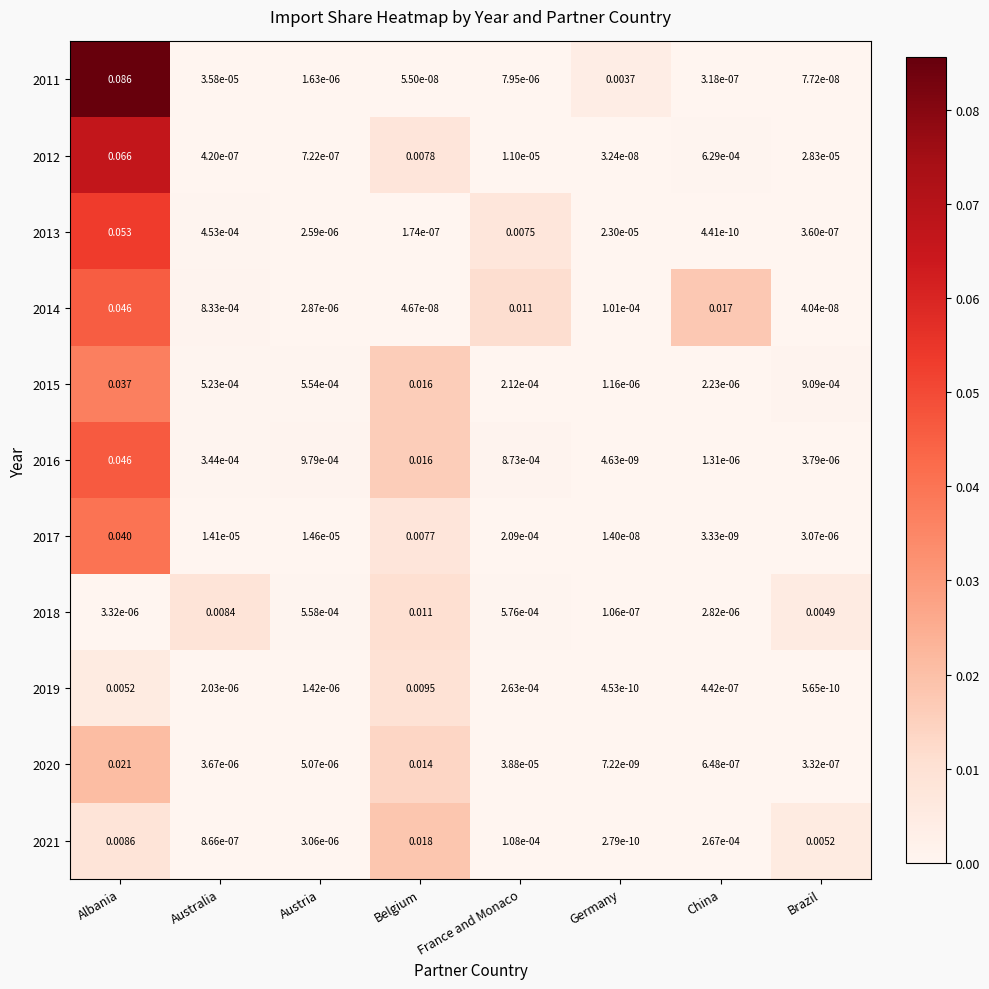

Is the value of 2021 at Albania greater than the value of 2013 at Belgium?

Yes